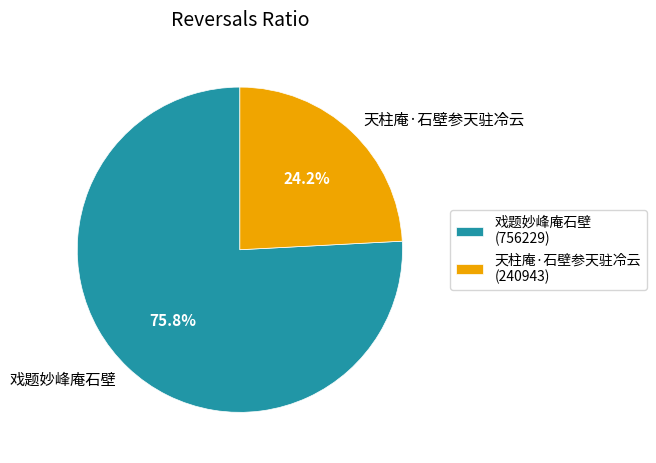

What percentage is the 天柱庵·石壁参天驻冷云 slice, to the nearest percent?

24%